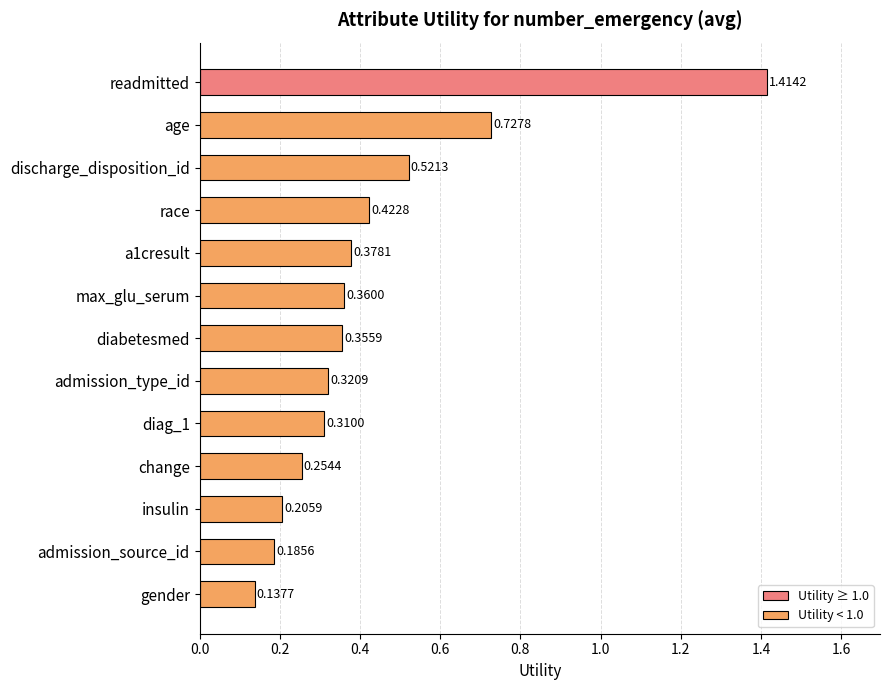

What is the difference between the maximum and minimum values?

1.3